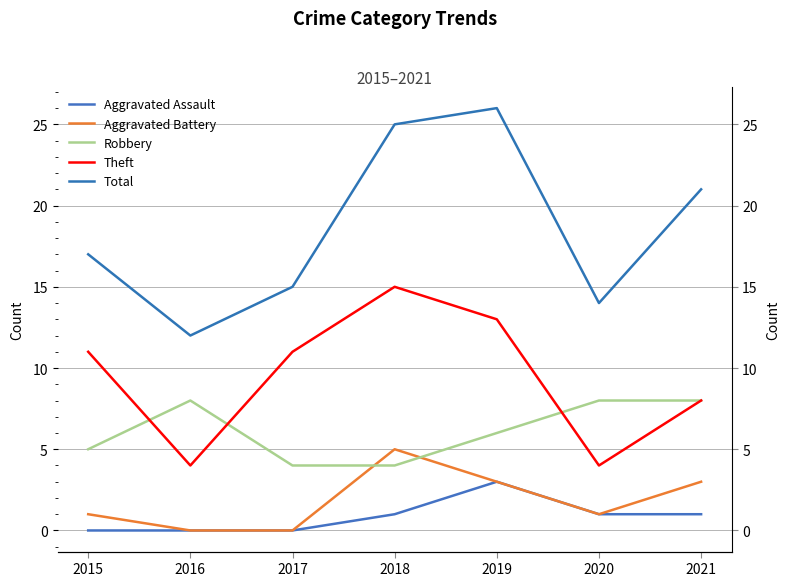

How many data points in Aggravated Assault are above 1?

1